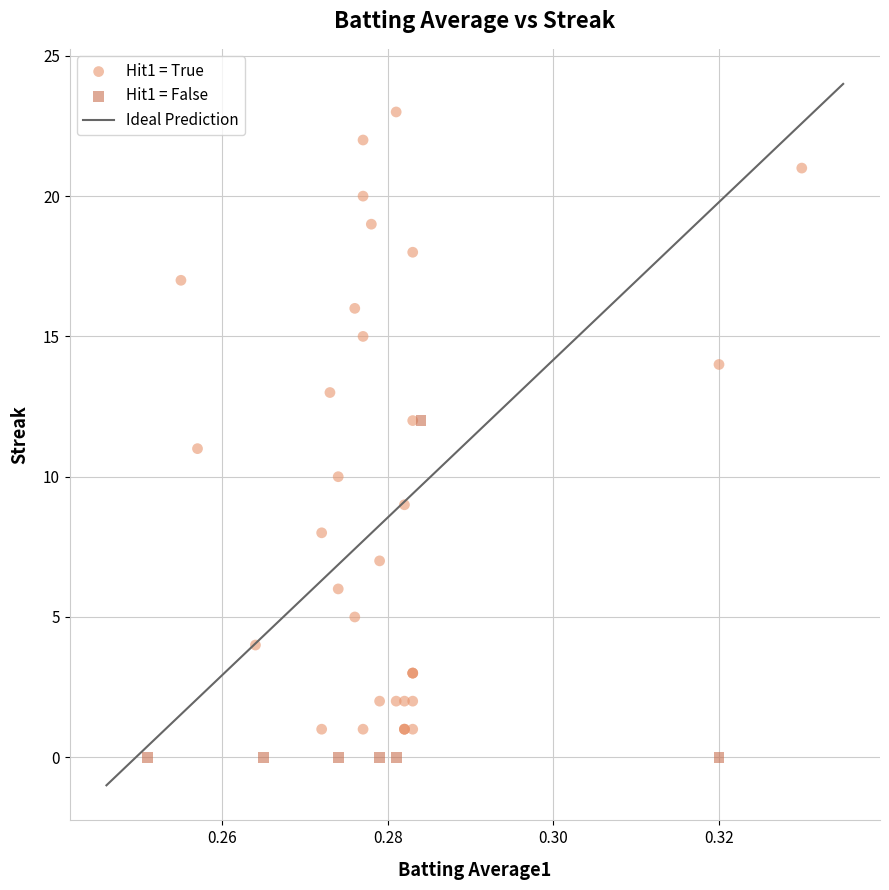

Which series has the largest Y range (max minus min)?

Hit1 = True